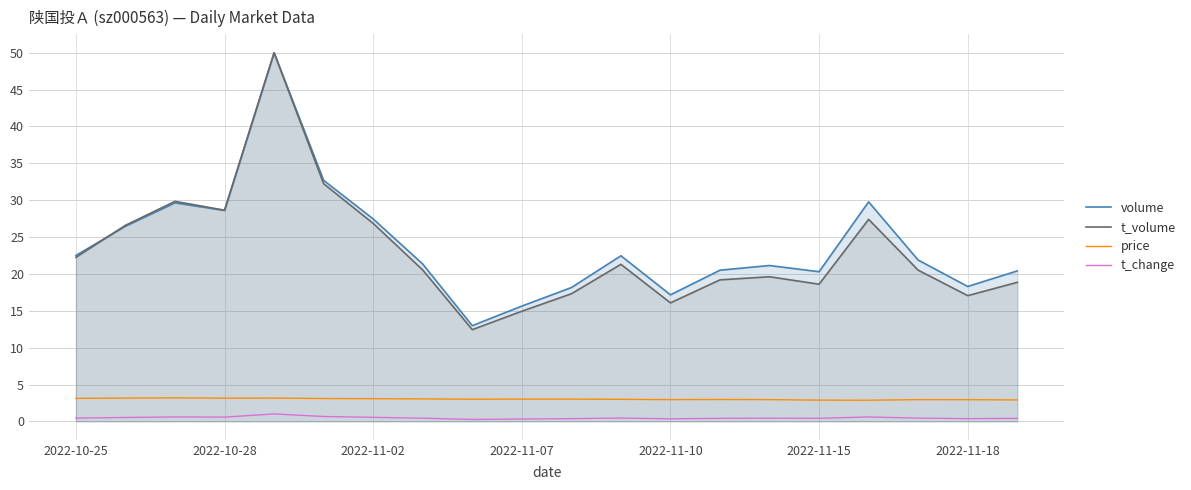

At 2022-11-10, list the series in order from largest to smallest.

volume, t_volume, price, t_change